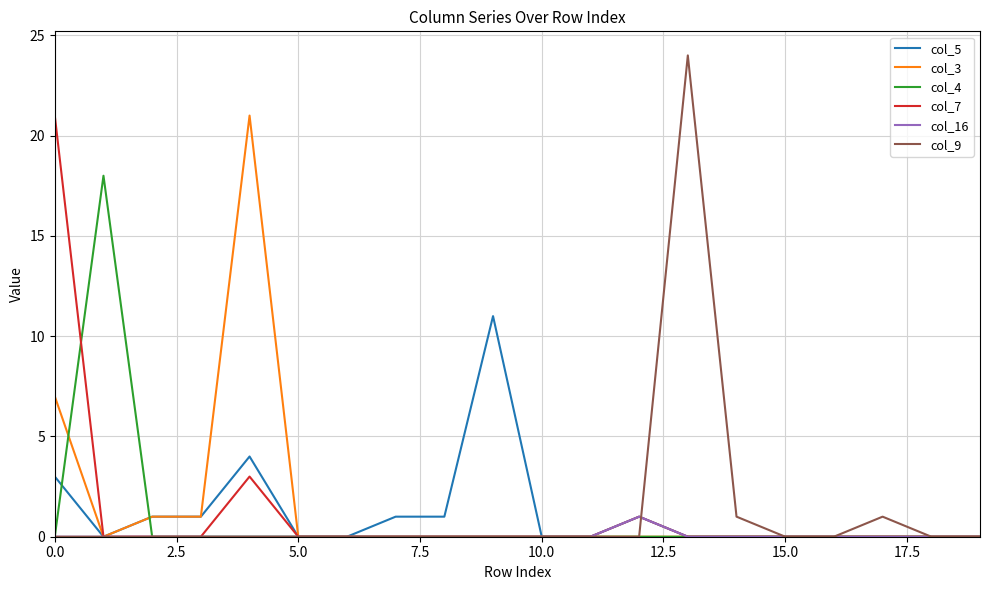

Which series has the widest spread of values?

col_9